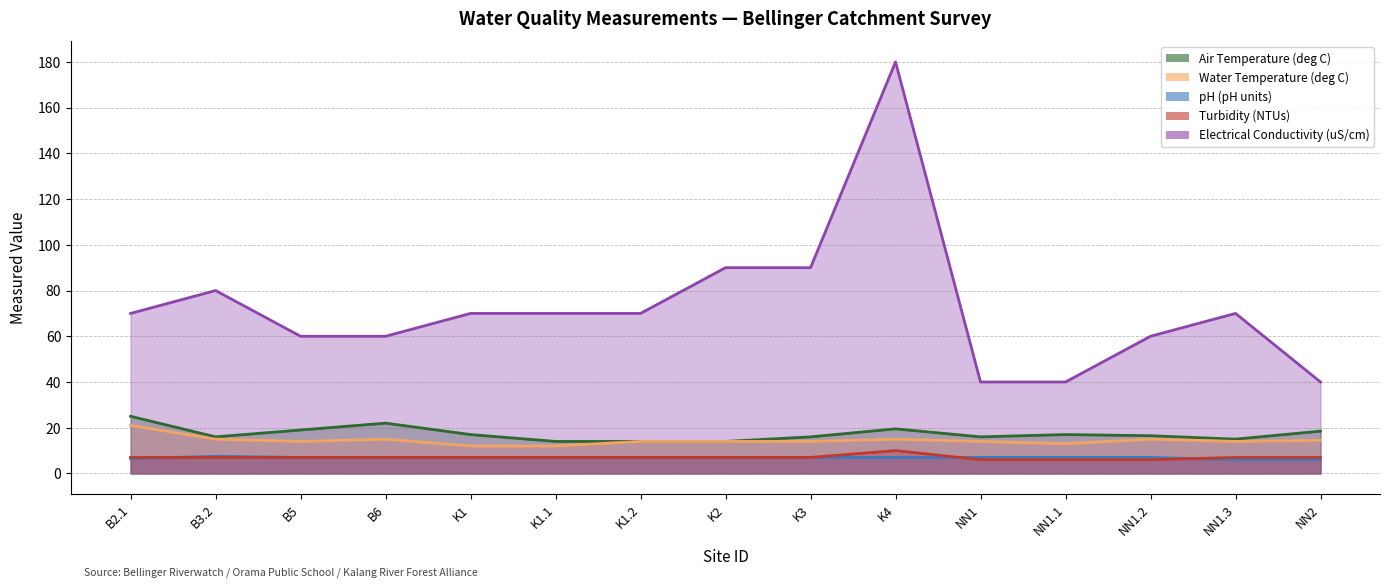

How many interior local peaks does the Electrical Conductivity (uS/cm) series have?

3